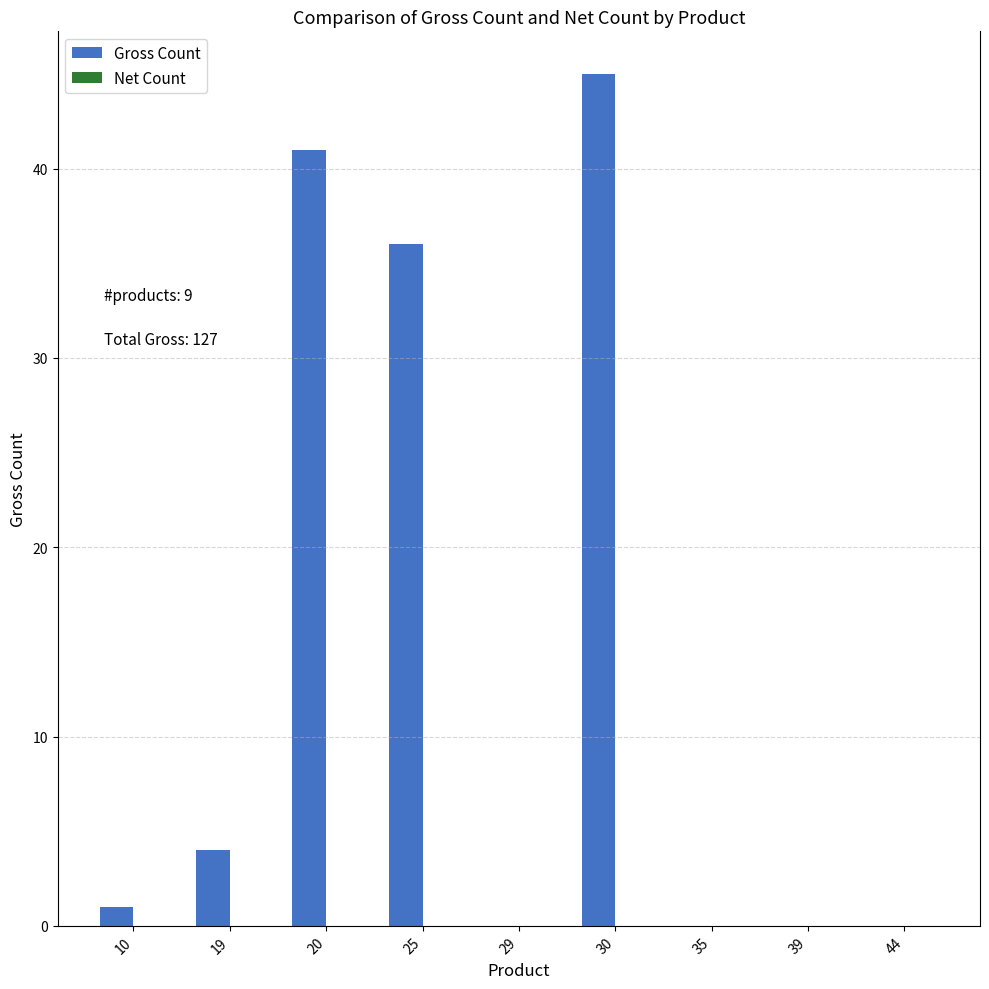

Where is the data nearest to the value 22?

25